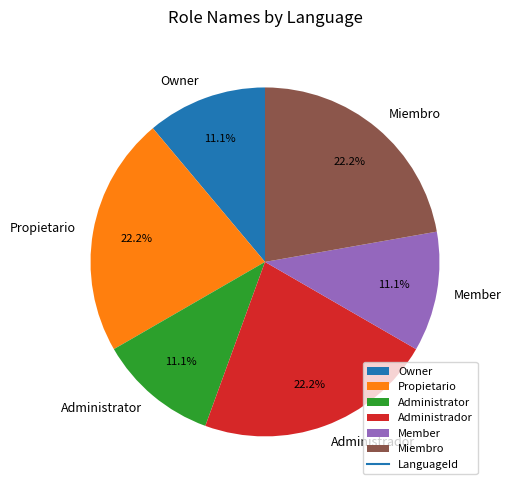

Between Administrador and Administrator, which is larger?

Administrador